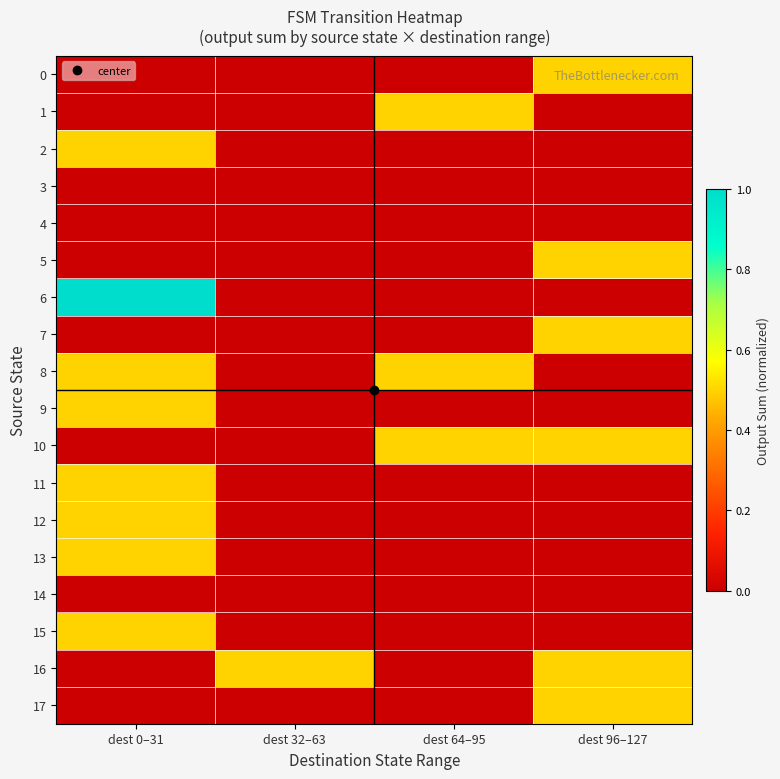

Which label corresponds to the smallest value in the chart?

dest 0–31